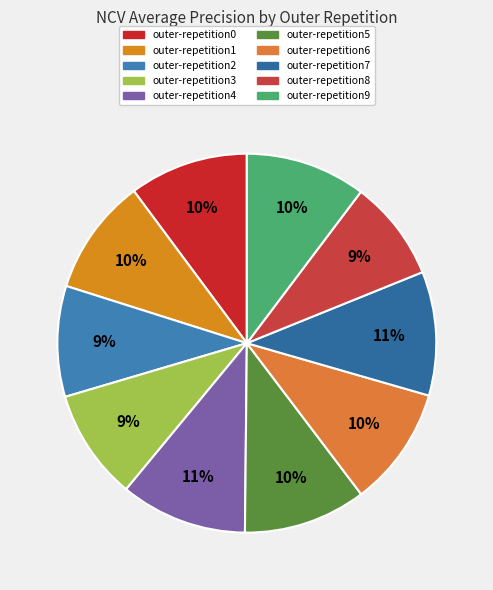

True or false: outer-repetition8 accounts for 9% of the total.

True